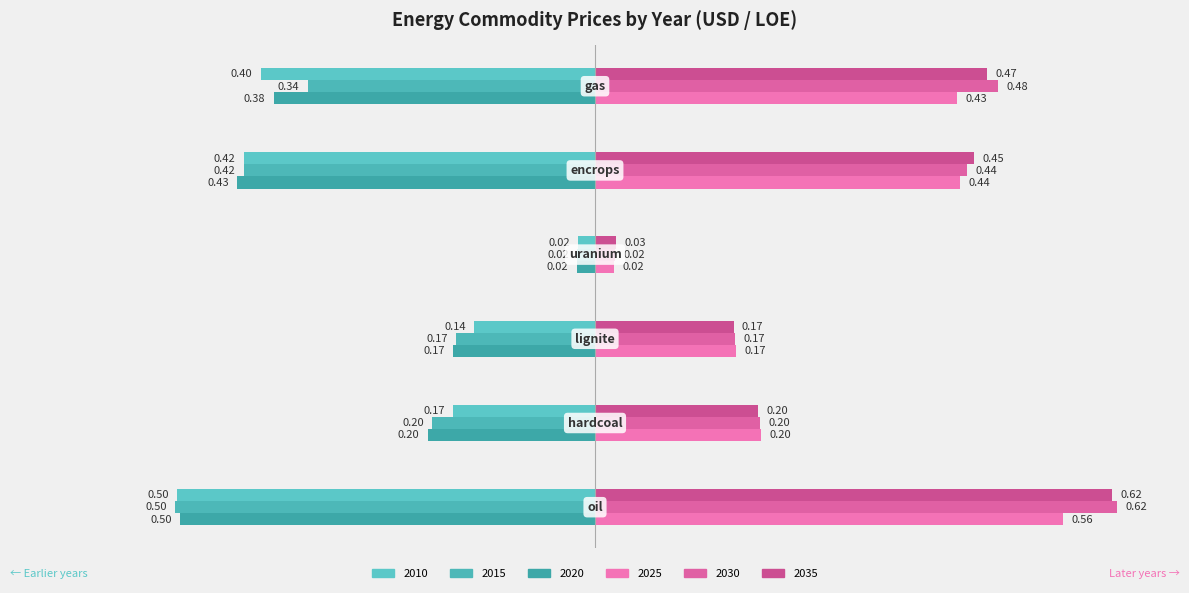

Reading right to left, transcribe all the data shown in this chart.

2010: -0.4	-0.4	-0.0	-0.1	-0.2	-0.5
2015: -0.3	-0.4	-0.0	-0.2	-0.2	-0.5
2020: -0.4	-0.4	-0.0	-0.2	-0.2	-0.5
2025: 0.4	0.4	0.0	0.2	0.2	0.6
2030: 0.5	0.4	0.0	0.2	0.2	0.6
2035: 0.5	0.5	0.0	0.2	0.2	0.6